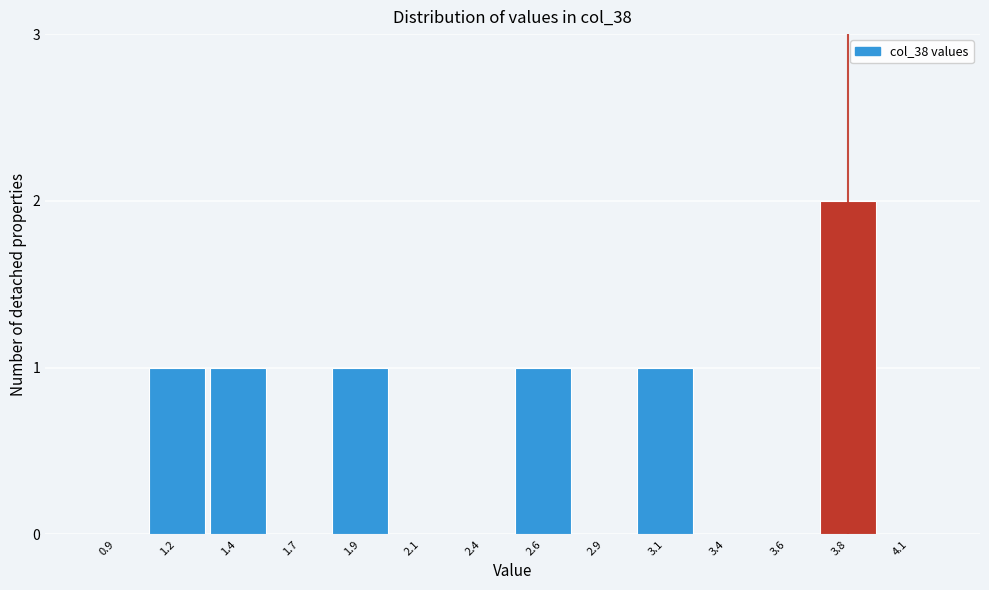

Reading left to right, transcribe all the data shown in this chart.

0.9=0	1.2=1	1.4=1	1.7=0	1.9=1	2.1=0	2.4=0	2.6=1	2.9=0	3.1=1	3.4=0	3.6=0	3.8=2	4.1=0